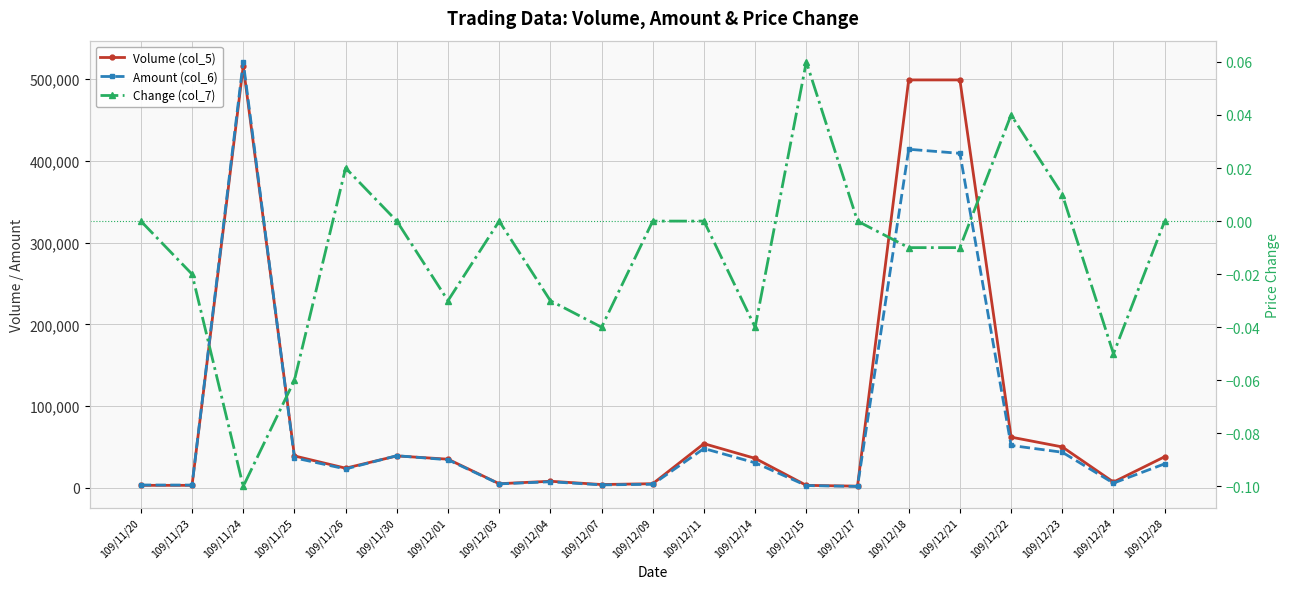

Which series has the largest total across all categories?

Volume (col_5)